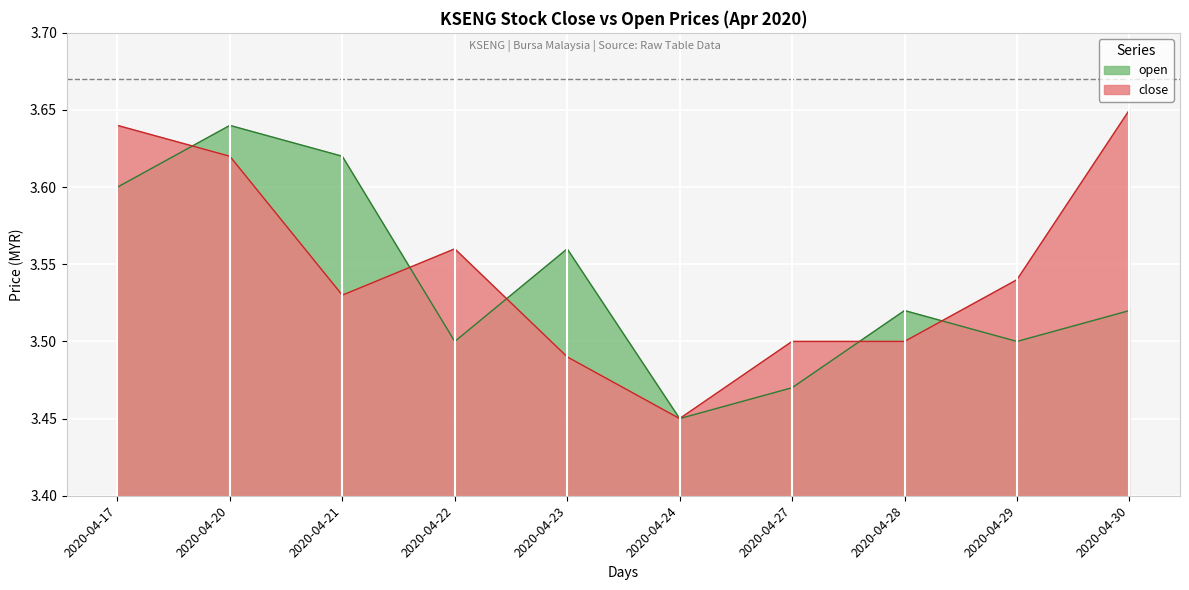

How many interior local valleys does the open series have?

3